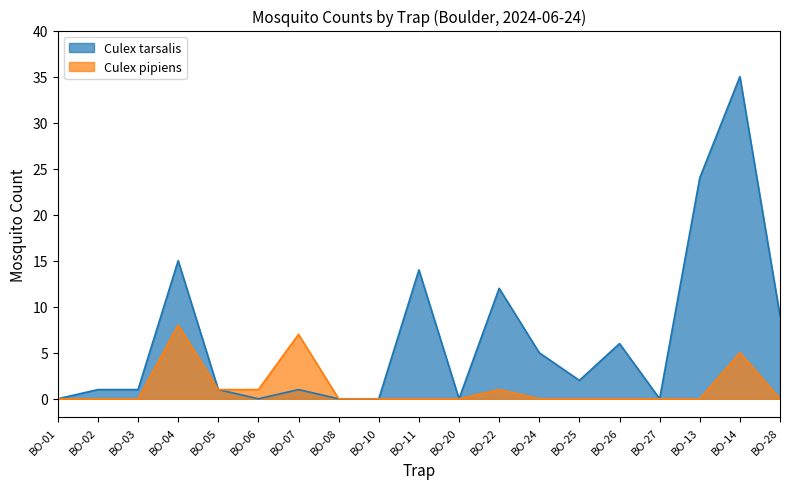

Rank the categories by Culex tarsalis value from highest to lowest.

BO-14, BO-13, BO-04, BO-11, BO-22, BO-28, BO-26, BO-24, BO-25, BO-02, BO-03, BO-05, BO-07, BO-01, BO-06, BO-08, BO-10, BO-20, BO-27